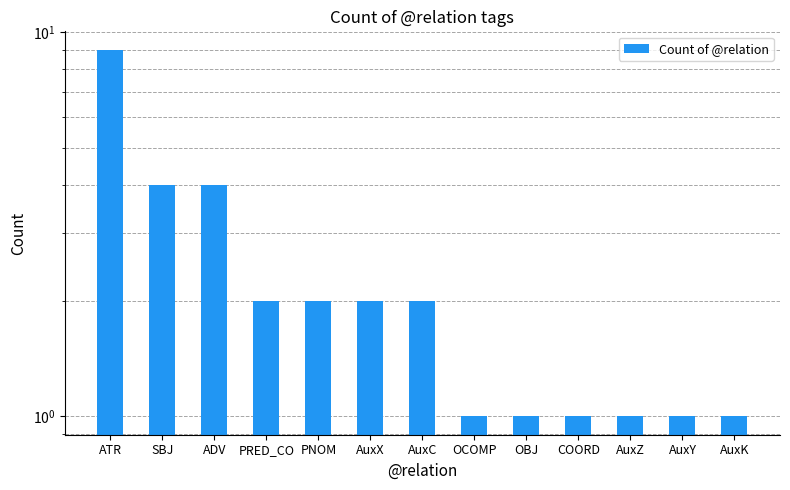

How many bars are there in total?

13